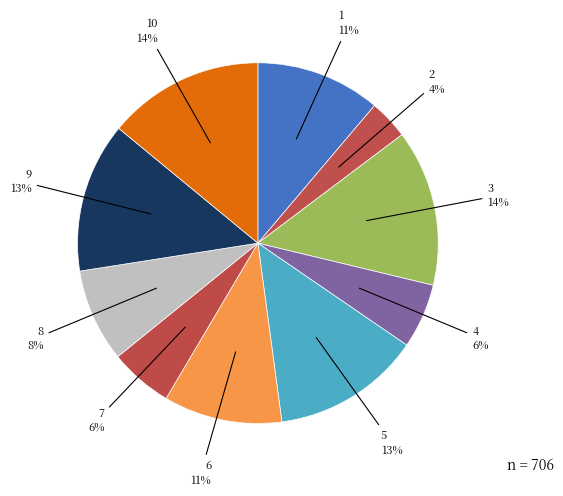

How many slices are in this pie chart?

10